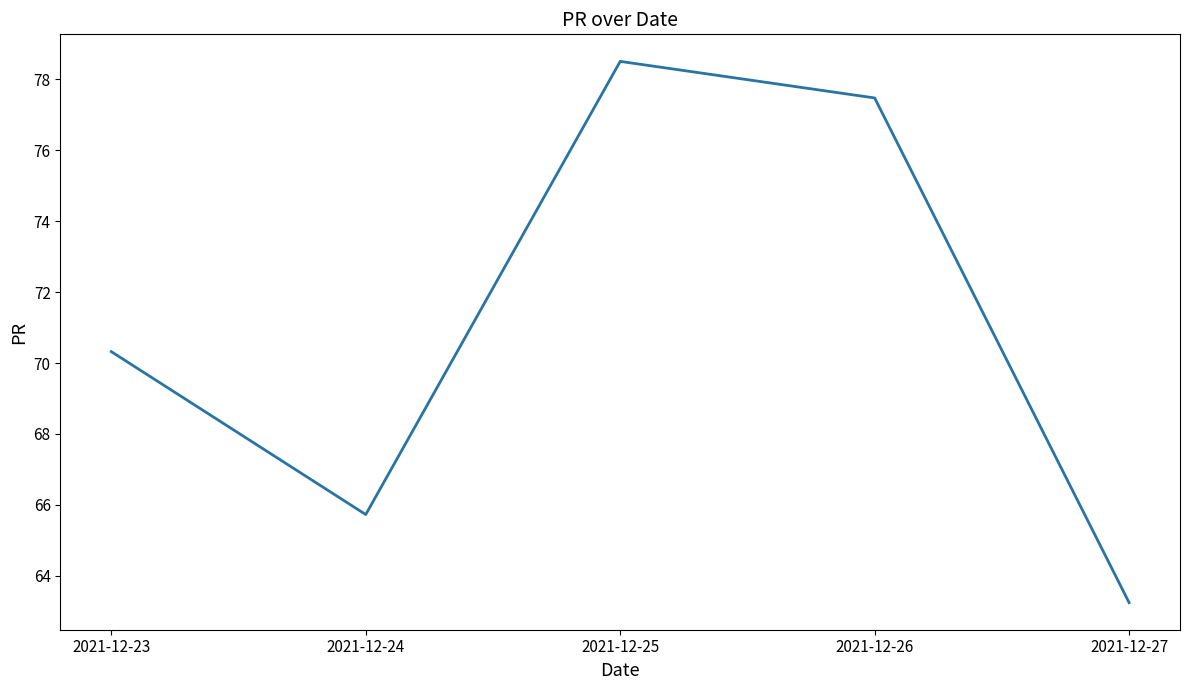

At which label does the data first exceed 70?

2021-12-23